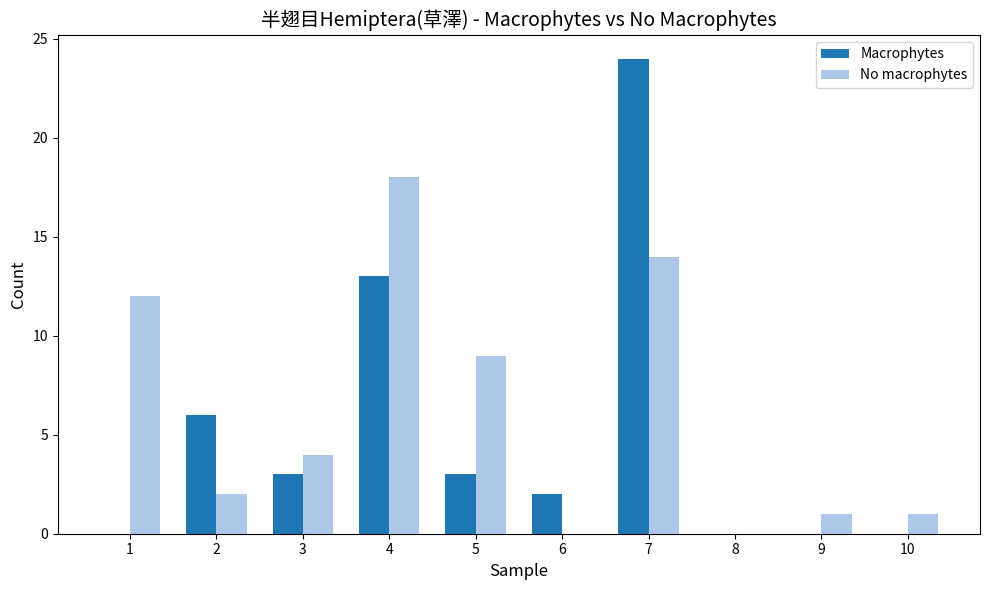

Count the number of data series in this chart.

2